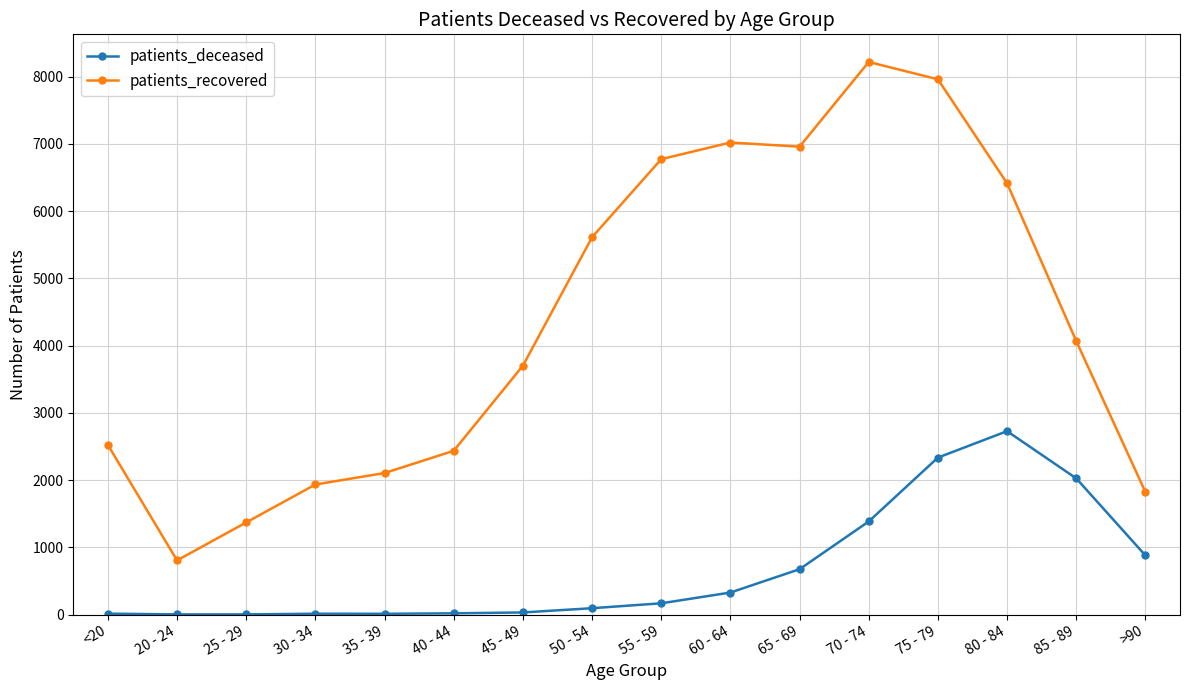

Is the value of patients_recovered at 55 - 59 greater than the value of patients_deceased at 70 - 74?

Yes